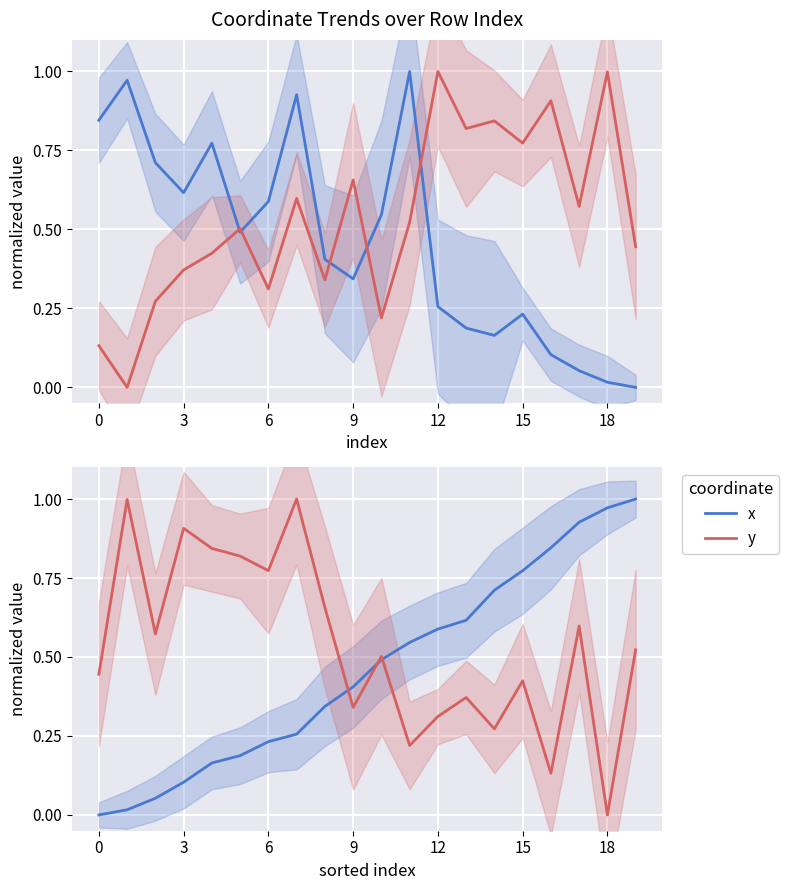

Which has a higher value, 14 or 3?

14